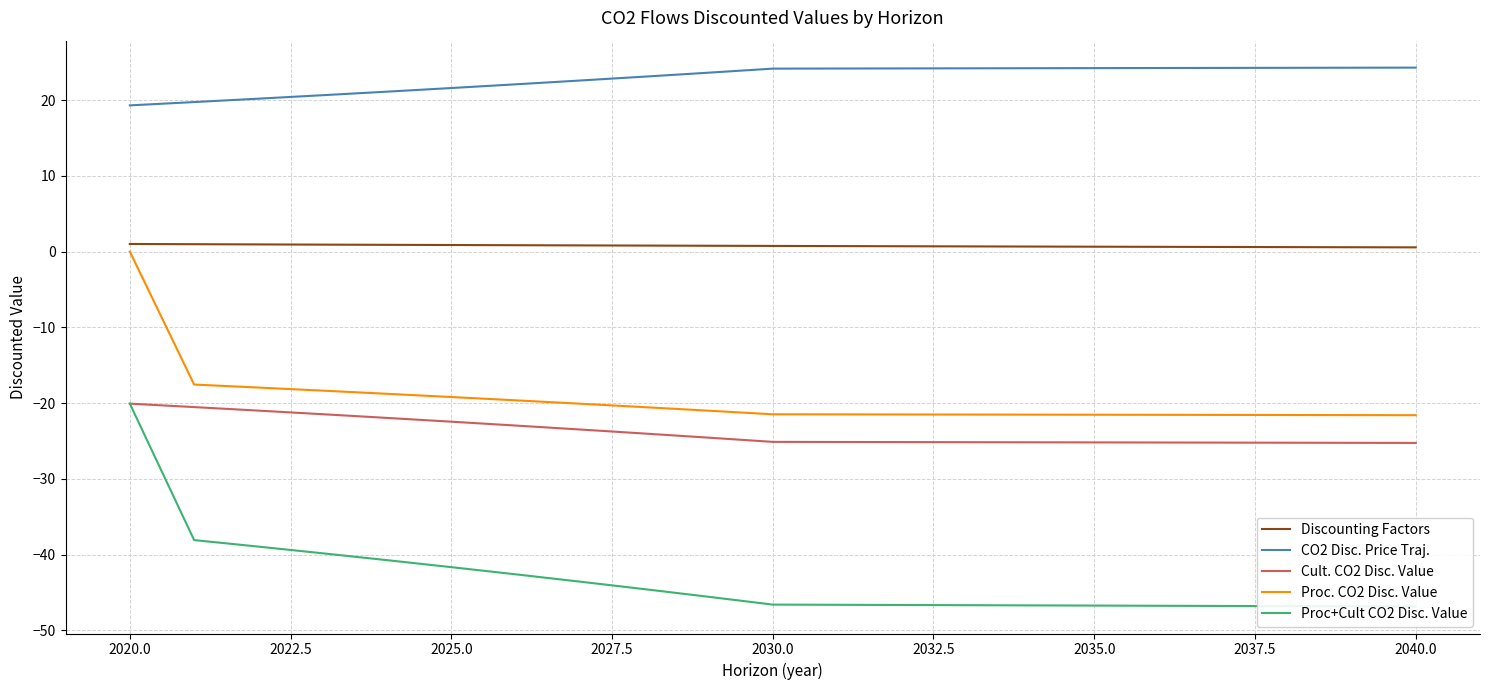

What is the difference between the maximum and minimum values in the CO2 Disc. Price Traj. series?

5.0